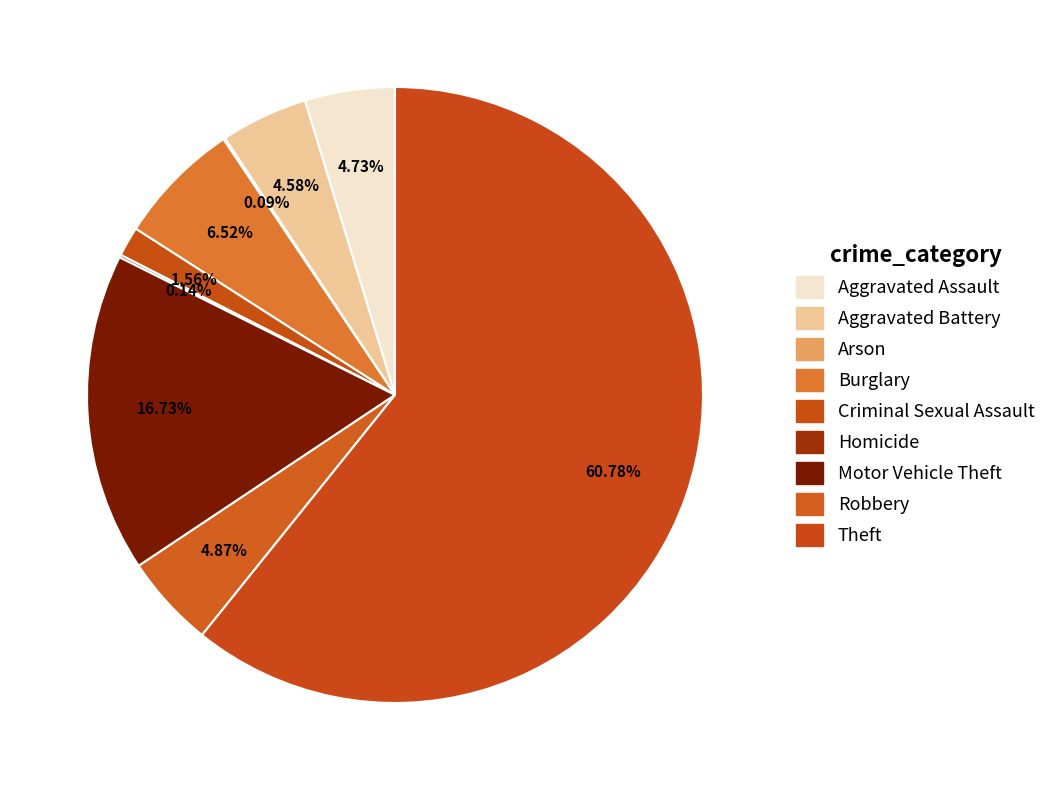

How many segments does this pie chart have?

9